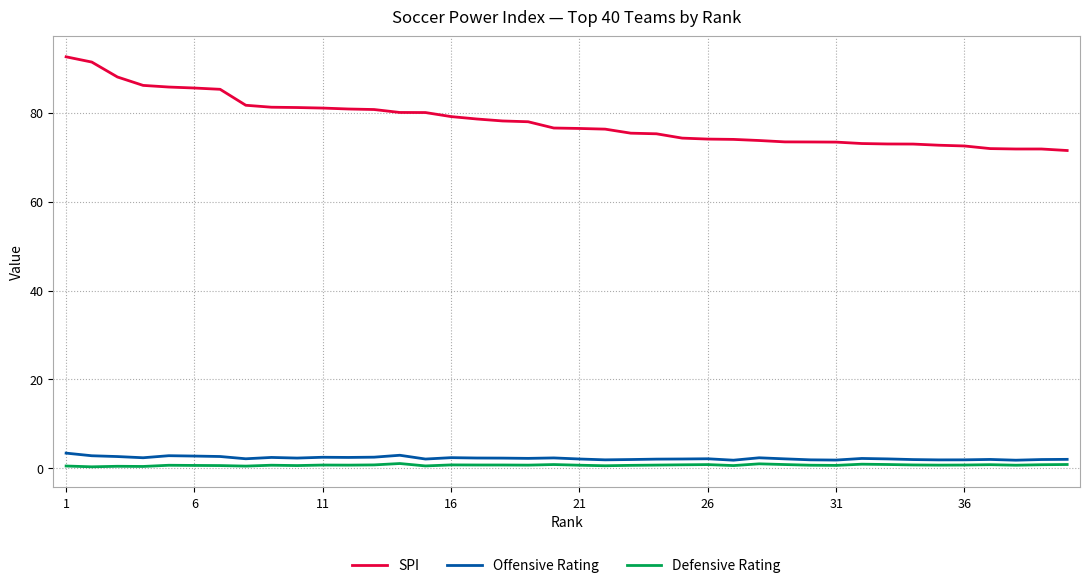

What is the difference between the maximum and minimum values in the SPI series?

21.1